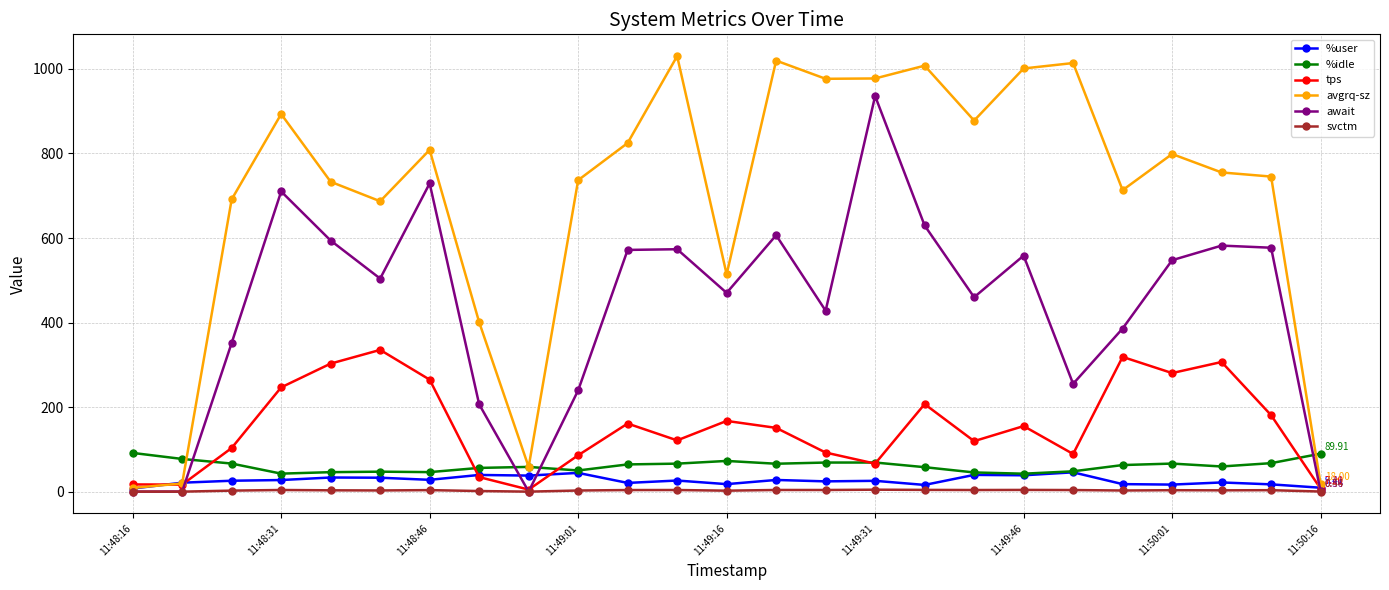

At how many categories does at least one series exceed 220?

21